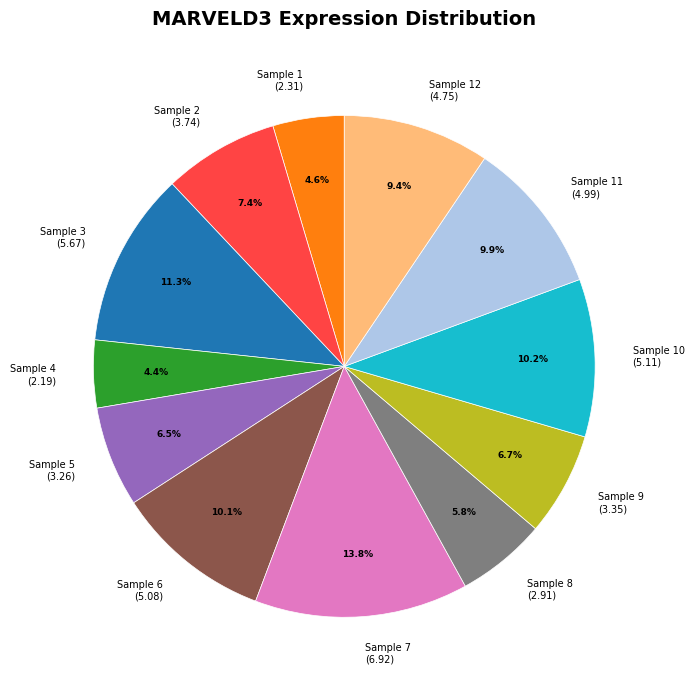

What is the ratio of the value at Sample 7 (6.92) to the value at Sample 9 (3.35)?

2.1